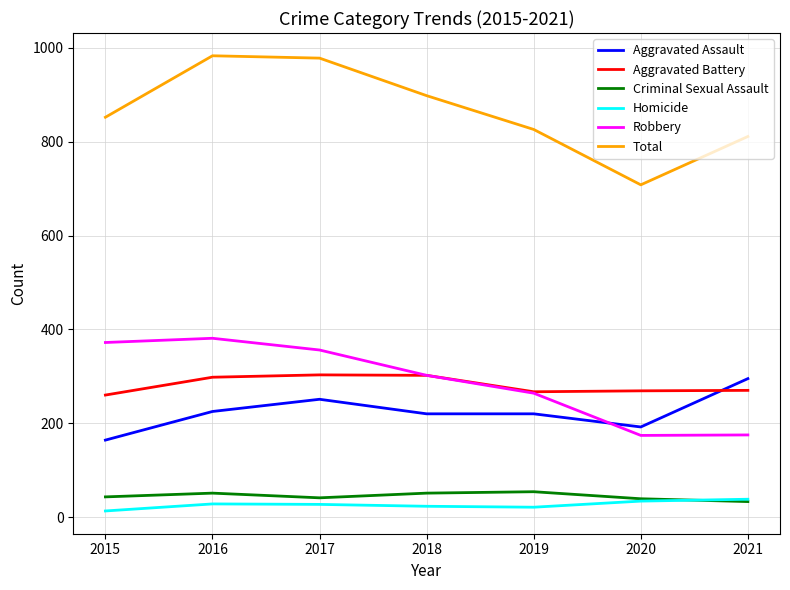

How many intersections are there between Aggravated Battery and Aggravated Assault?

1